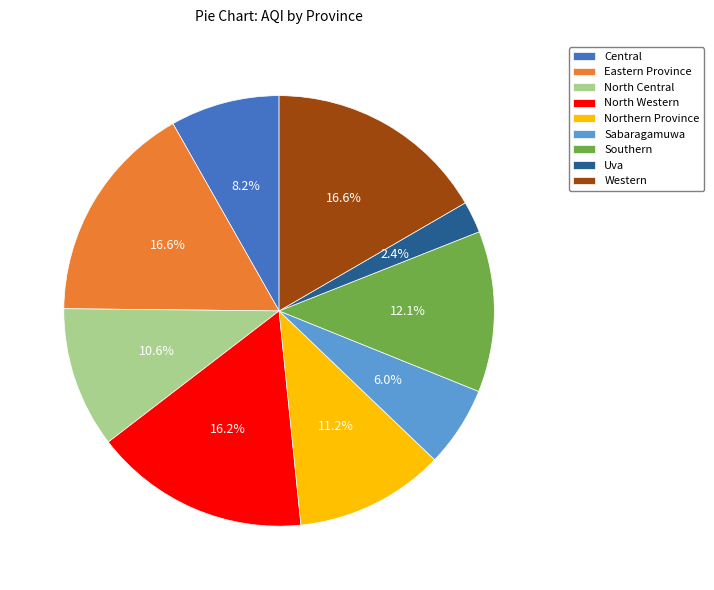

What percentage is the Western slice, to the nearest percent?

17%